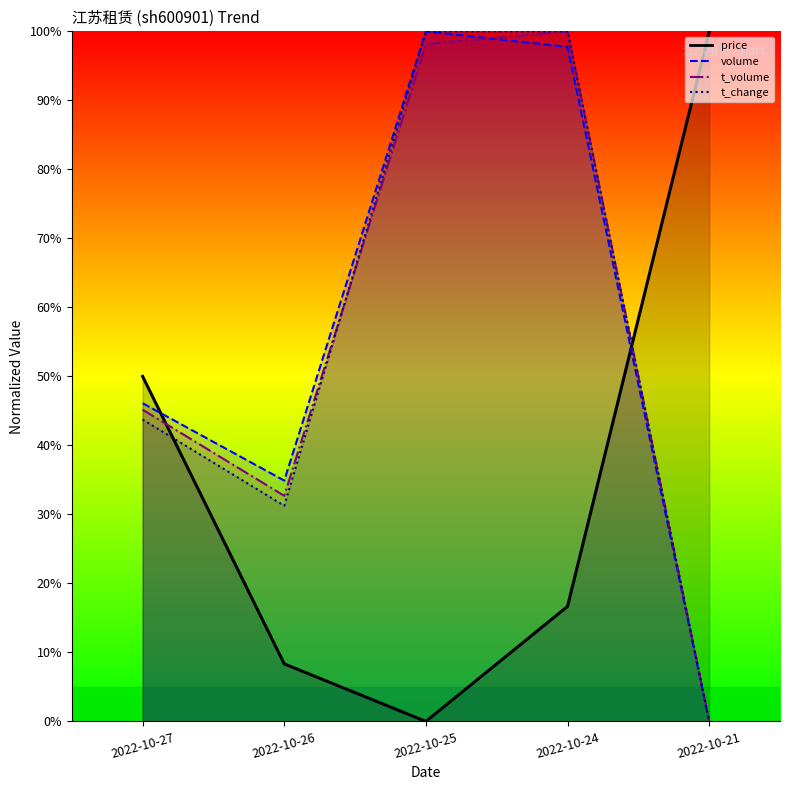

What is the value of the t_volume point at the 1st from the left?

45.2